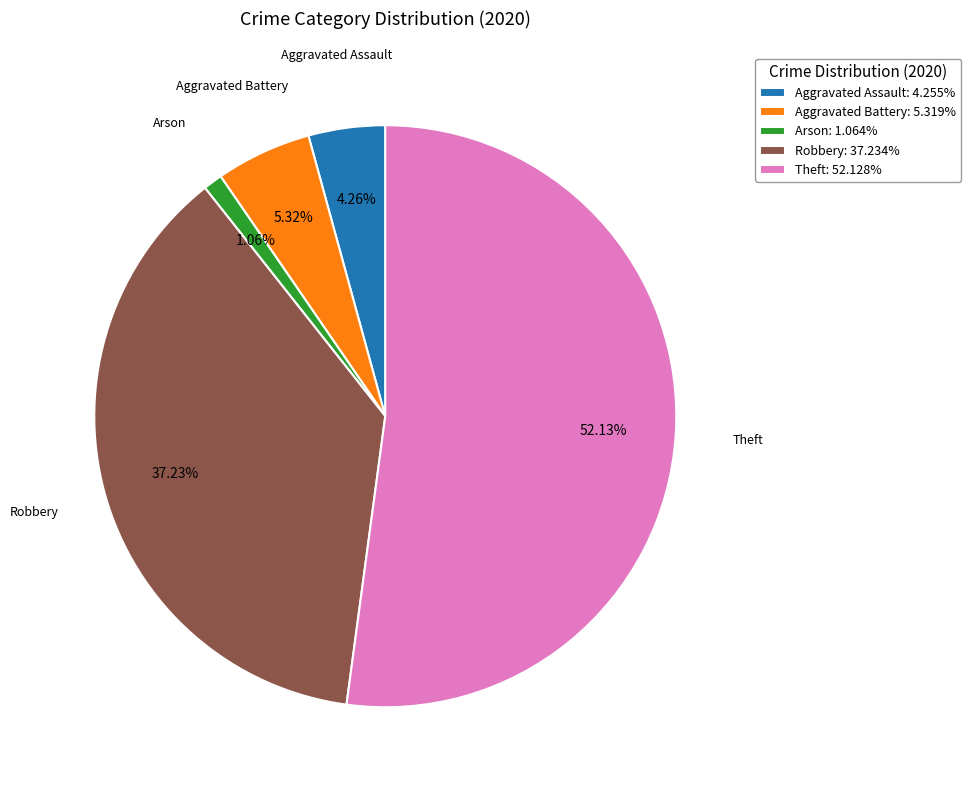

What is the ratio of the value at Theft: 52.128% to the value at Aggravated Battery: 5.319%?

9.8